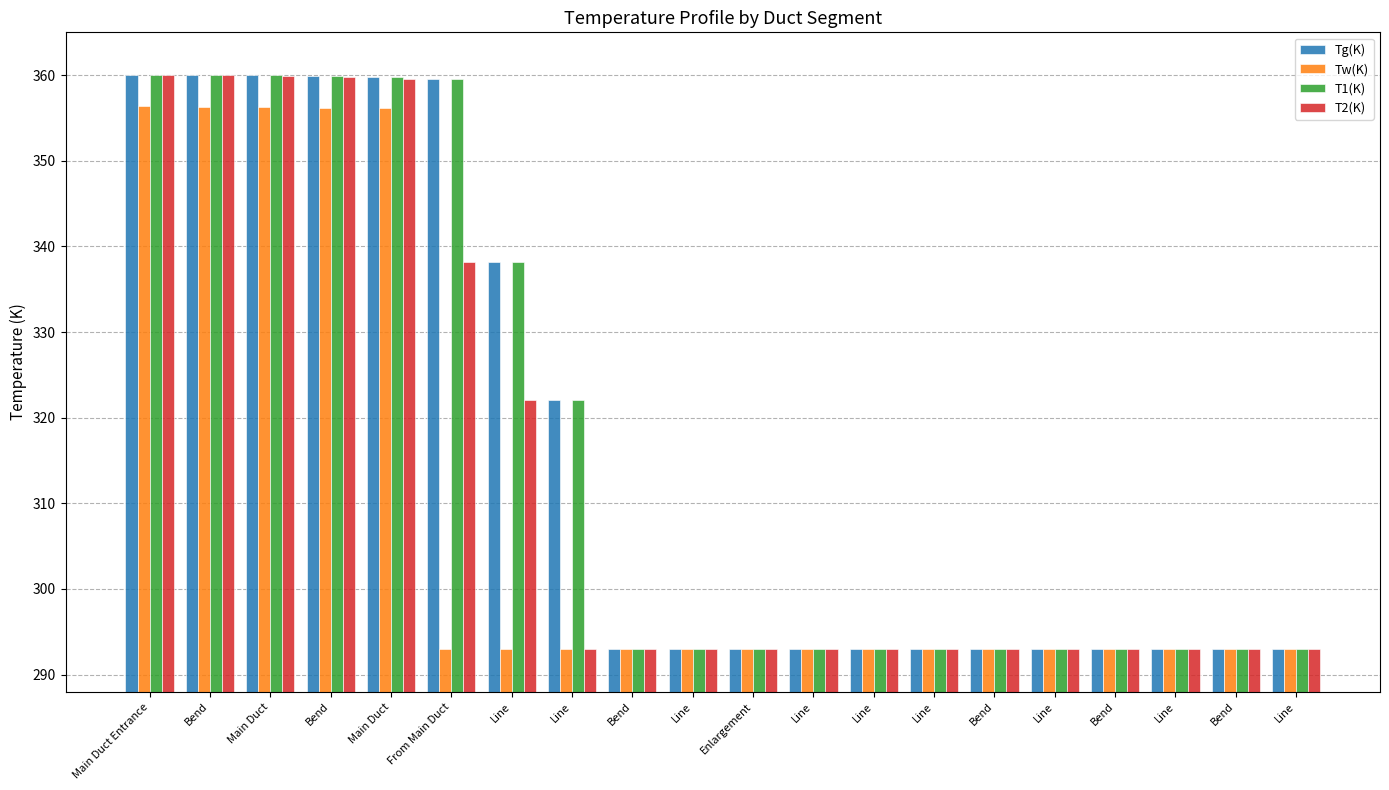

Does the chart contain any negative values?

No